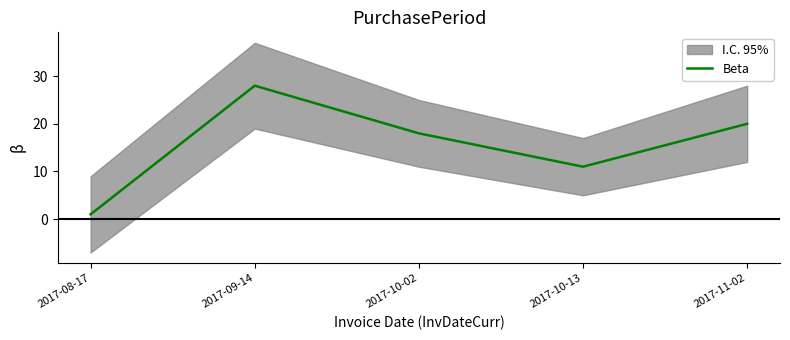

What is the greatest value displayed?

28